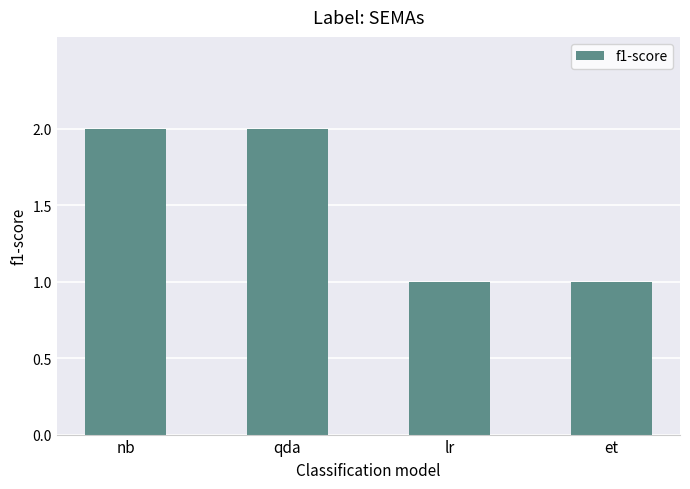

Between qda and lr, which is larger?

qda